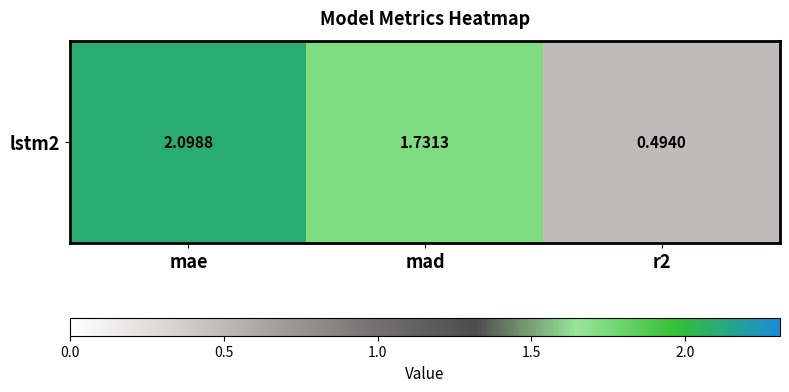

Where is the data nearest to the value 1?

r2